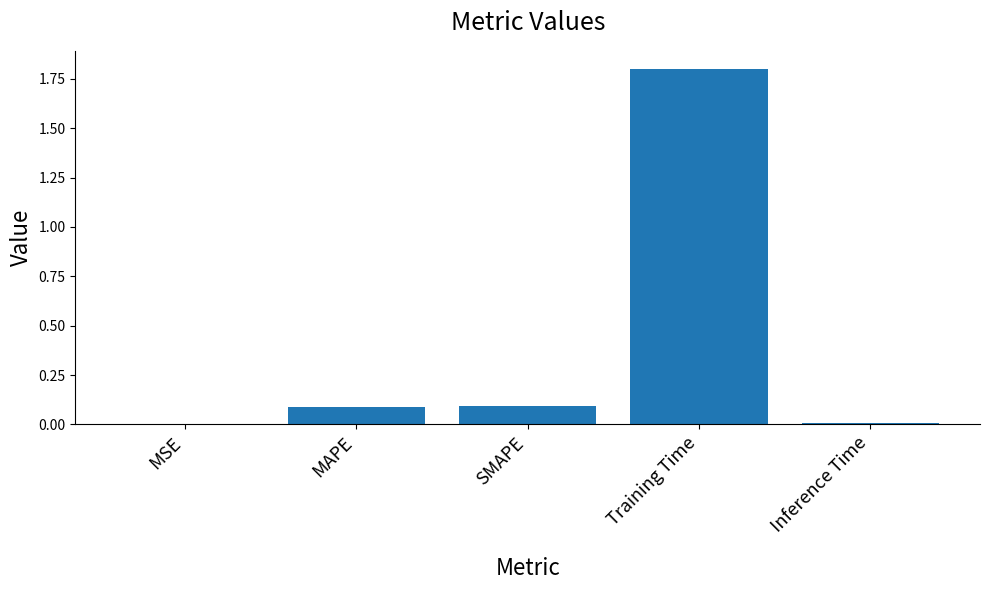

What is the average value?

0.4